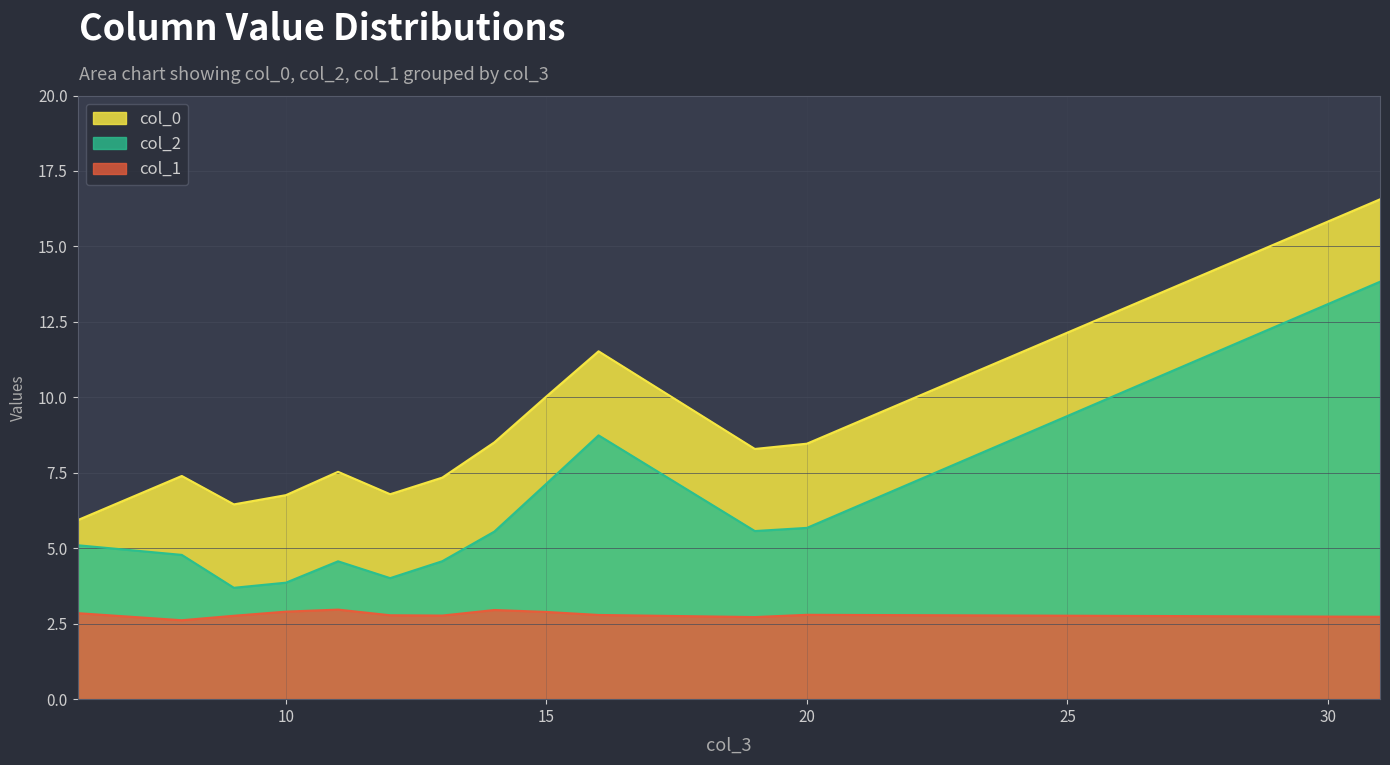

True or false: col_2 and col_1 cross at least once.

False